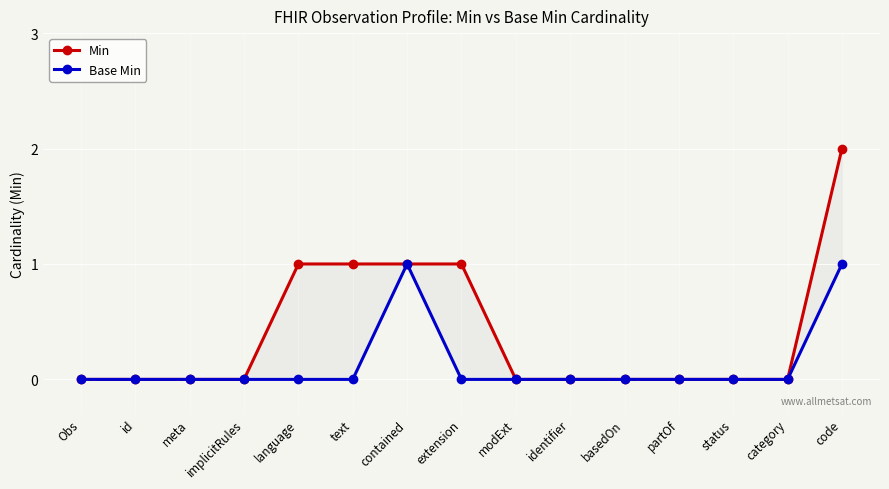

Rank the series by their average value, from highest to lowest.

Min, Base Min